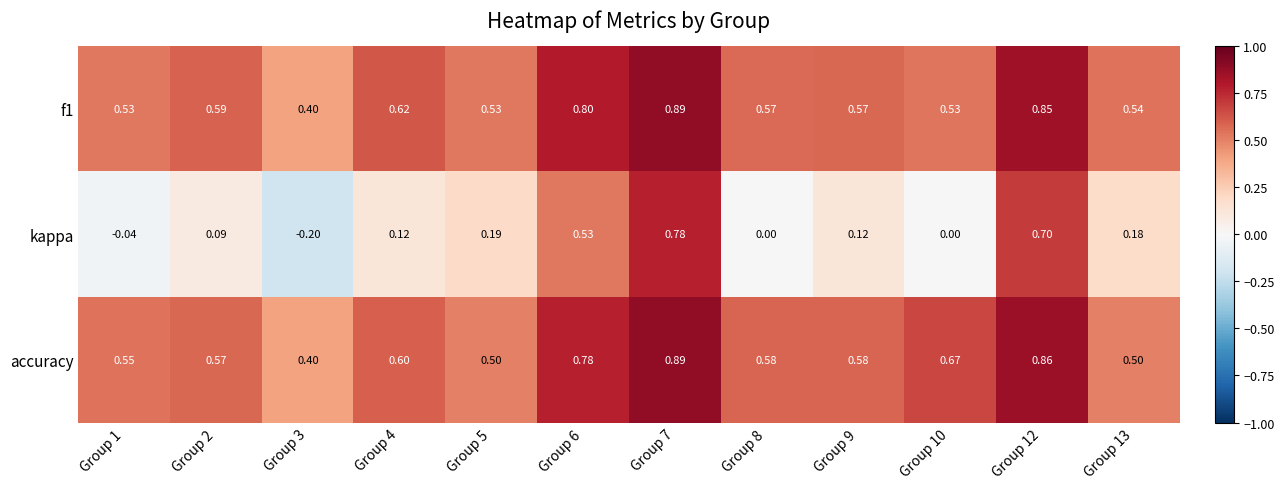

Which category has the lowest value across all series?

Group 3